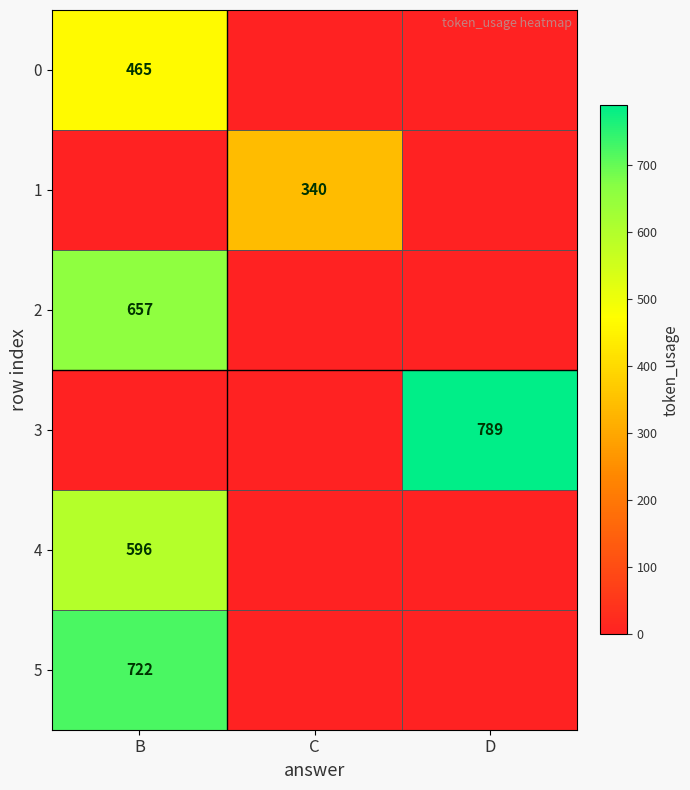

True or false: 4 has a value of 596 at B.

True